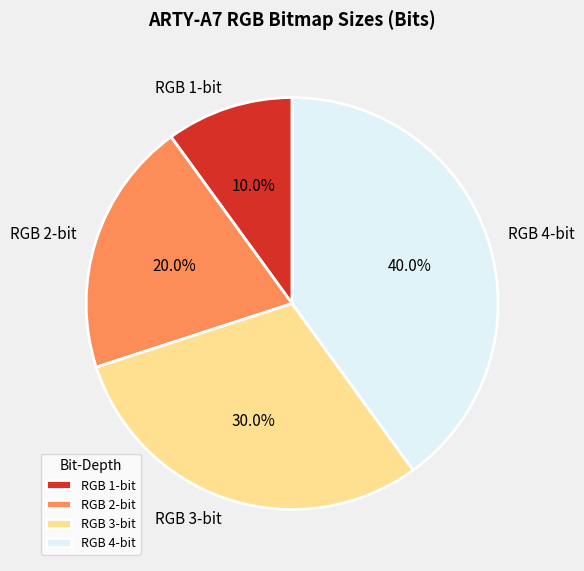

True or false: RGB 3-bit accounts for 19% of the total.

False